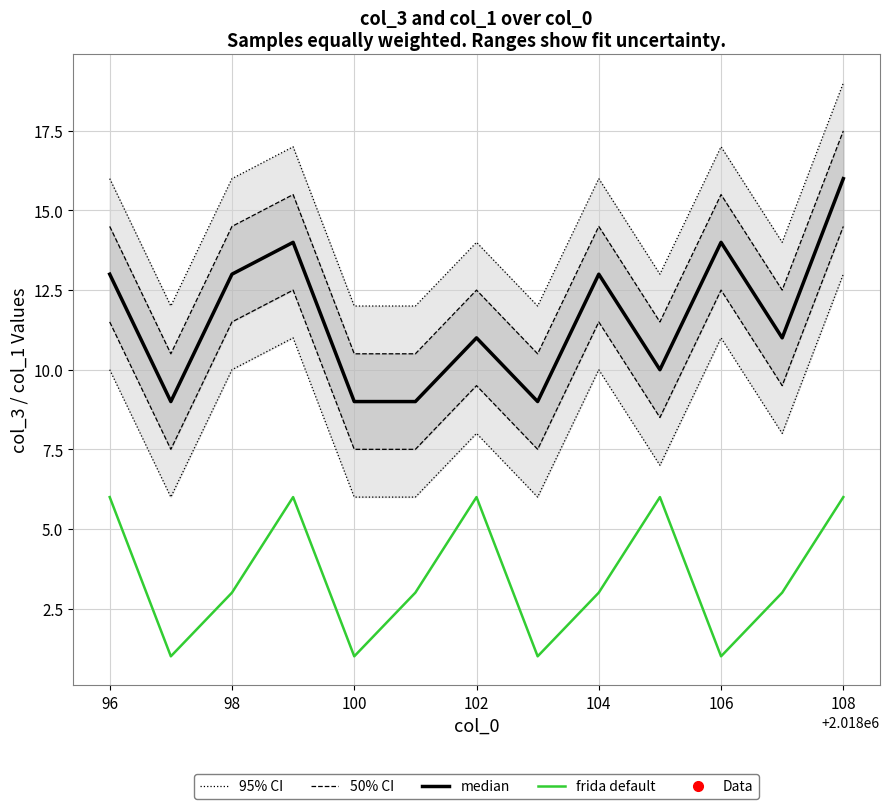

True or false: median and frida default cross at least once.

False